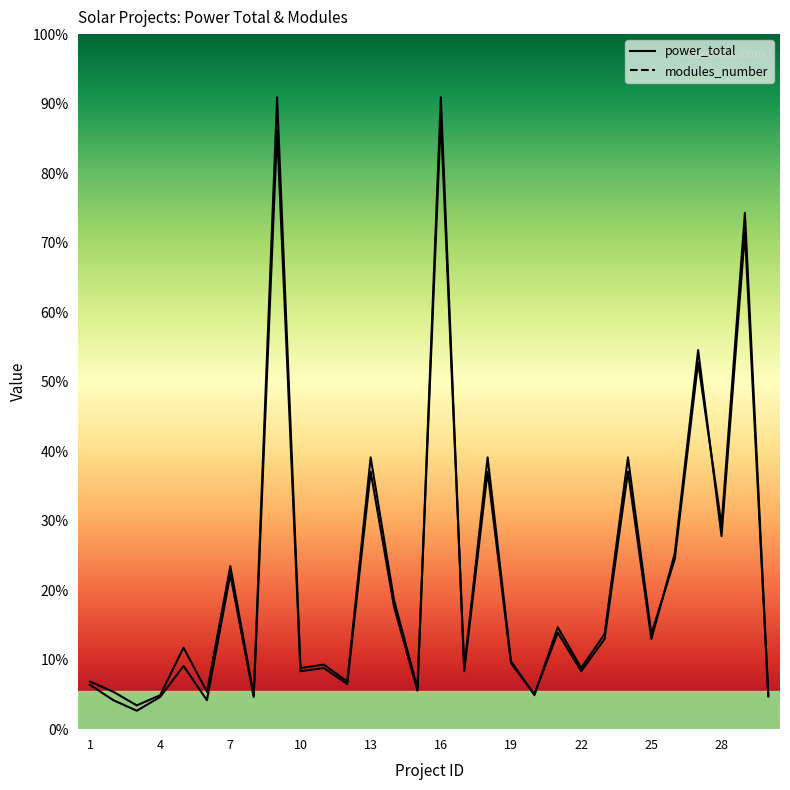

Rank the series by their maximum value, from lowest to highest.

power_total, modules_number